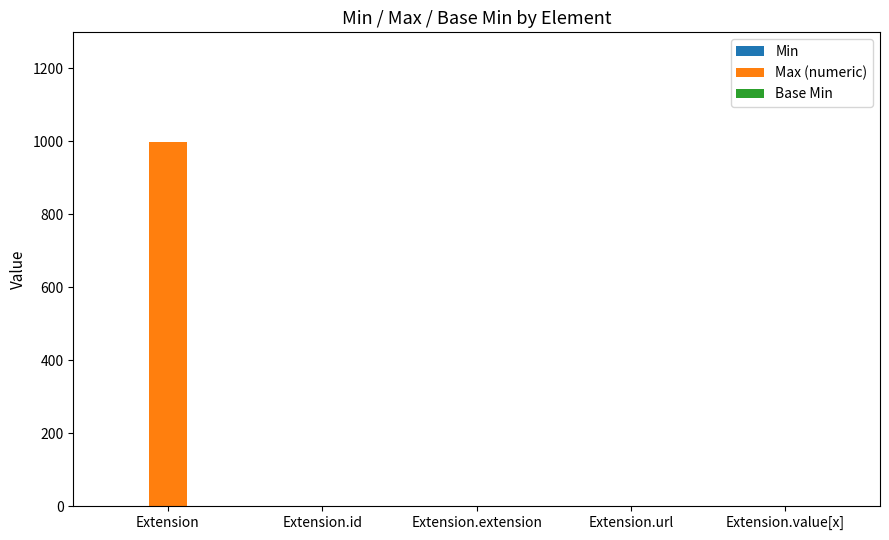

At which category is the sum across all series the highest?

Extension